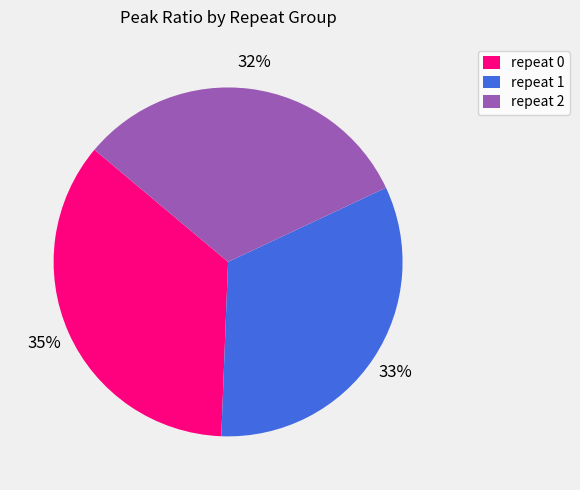

Count the number of slices in the pie.

3